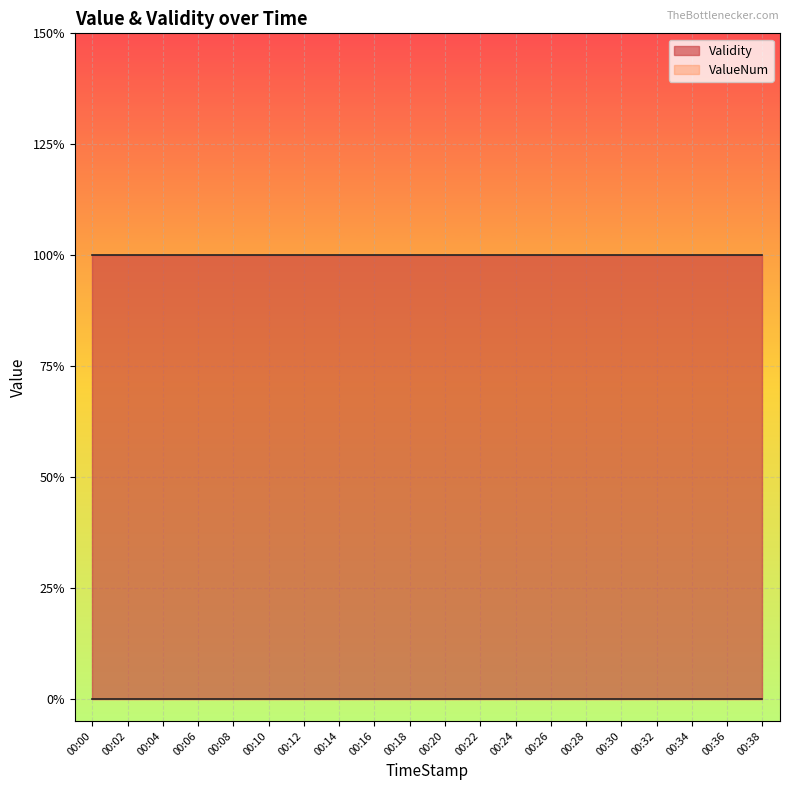

How many data points does each series have?

20